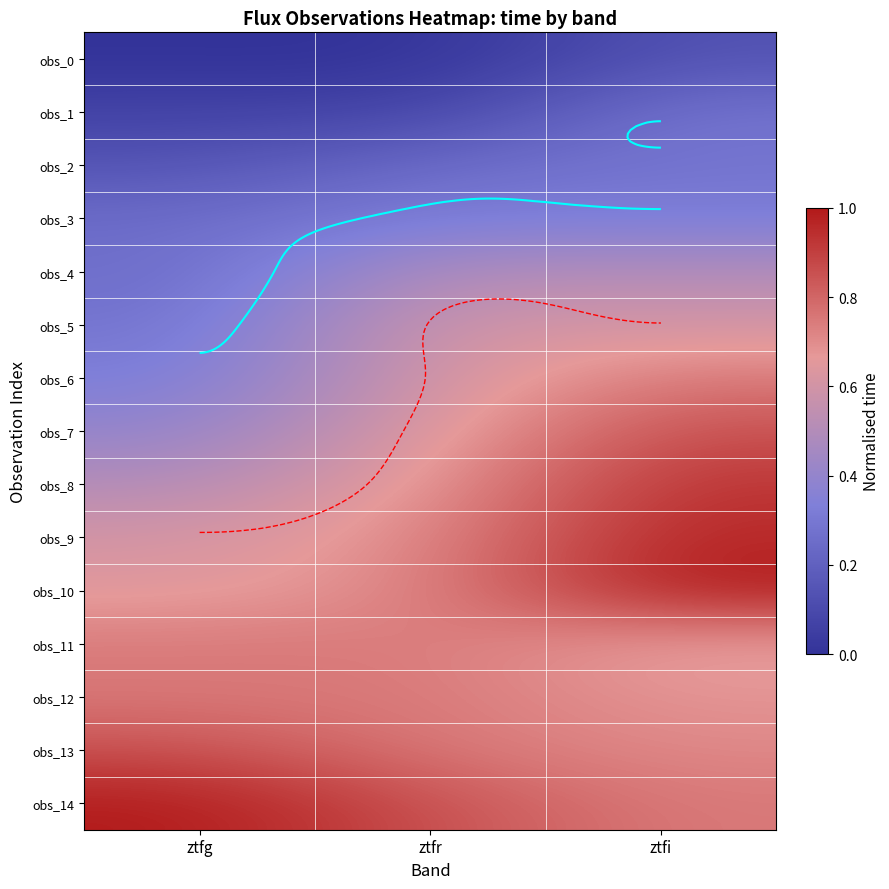

What is the total value across all series at ztfr?

8.2